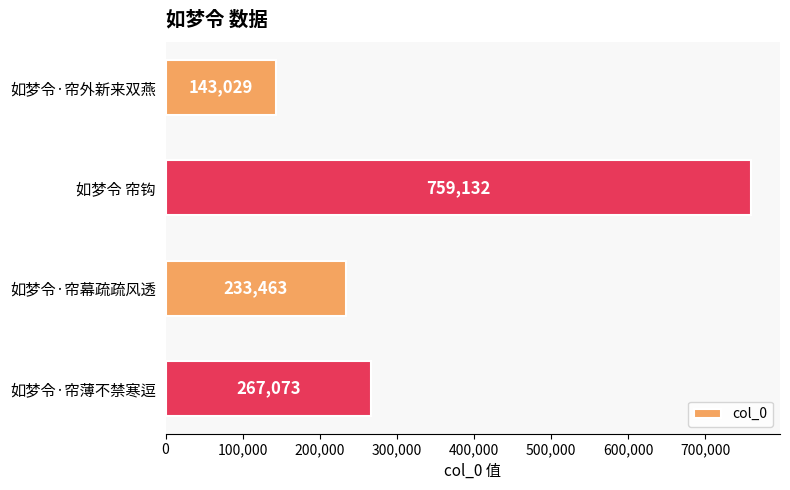

What is the sum of all values?

1402697